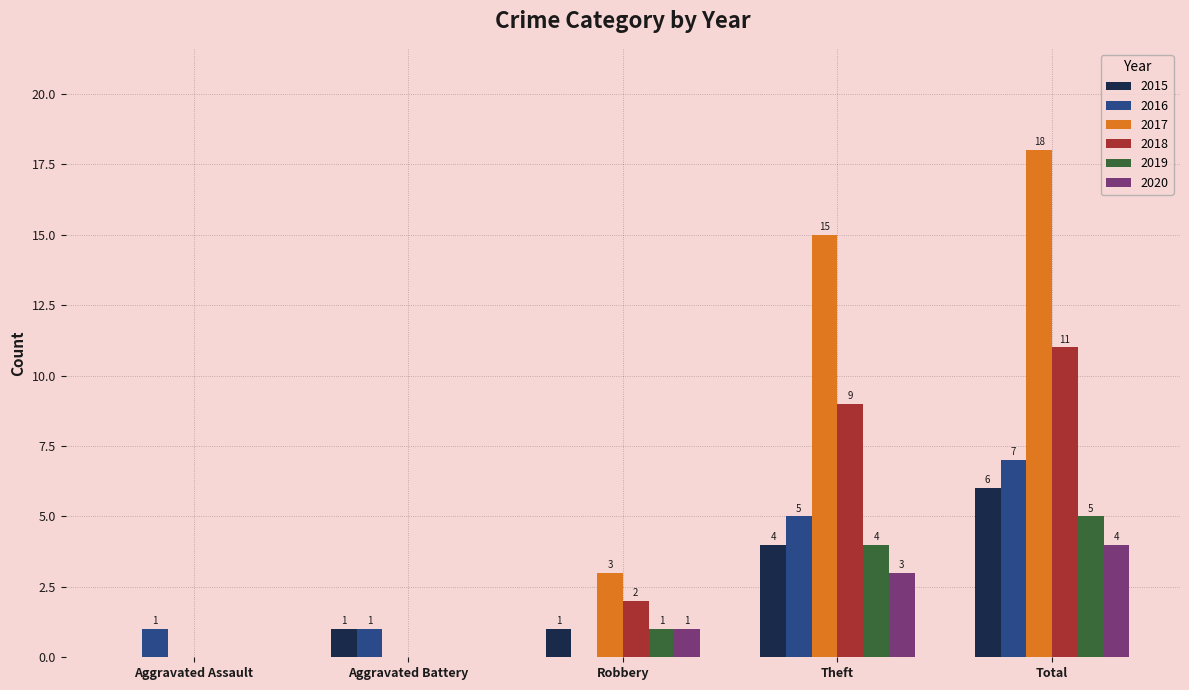

The value of 2018 at Theft is 9. True or false?

True